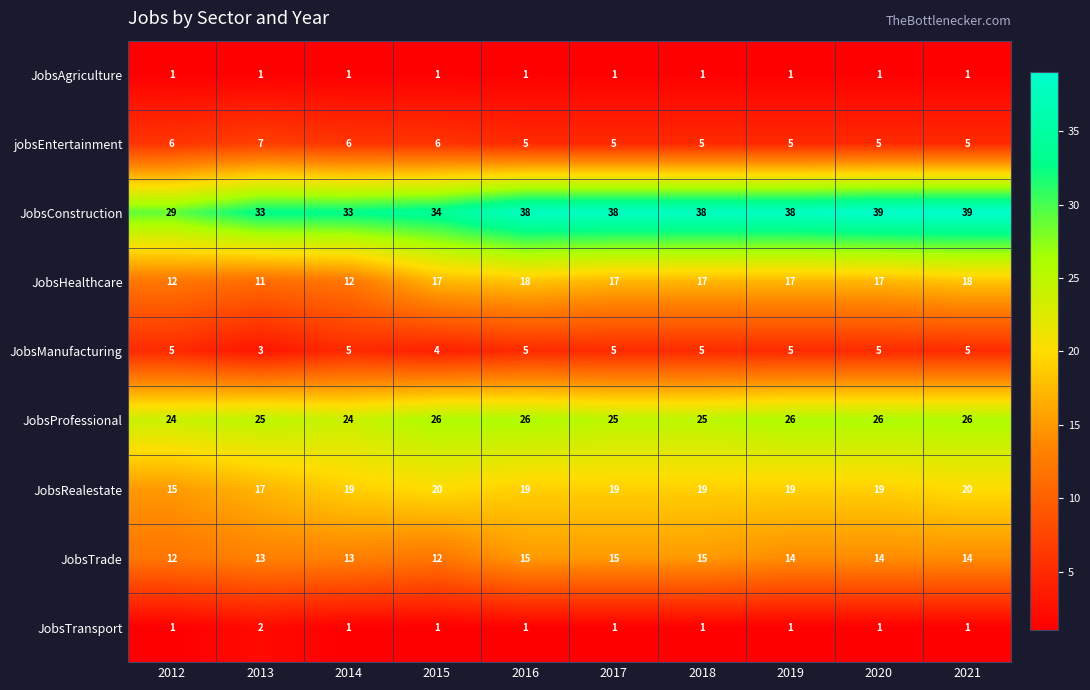

Which category has the lowest value in the JobsHealthcare series?

2013